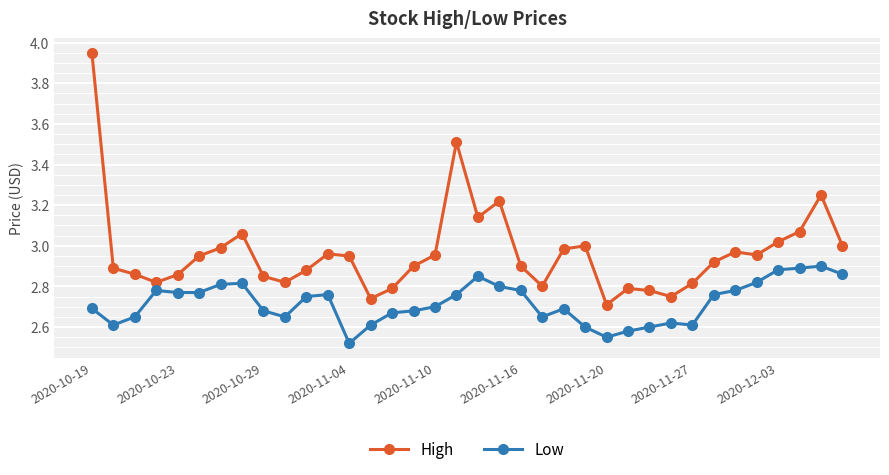

True or false: Low and High cross at least once.

False